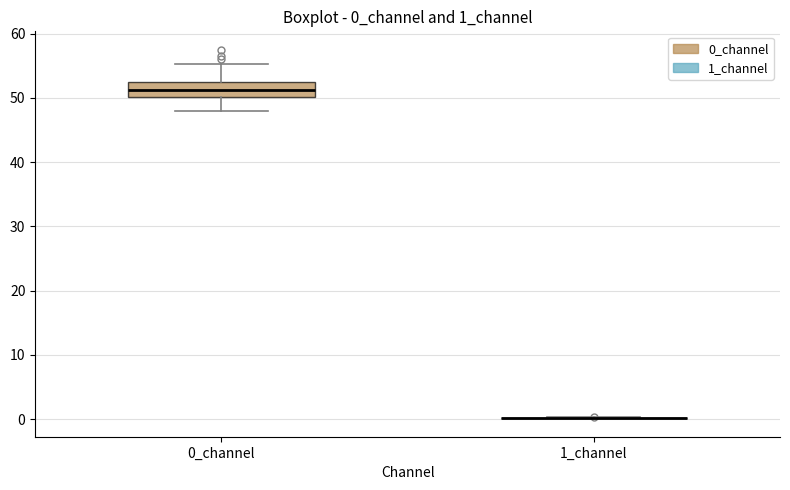

Reading left to right, transcribe this box plot: for each box, give where its median line is, the range the box spans, and where its two whiskers end, as read against the y-axis. The values are not printed on the chart, so give them approximately, as read against the axis.

0_channel: median 51, box 50 to 52, whiskers 48 to 55
1_channel: box collapsed to a line at 0, whiskers 0 to 0